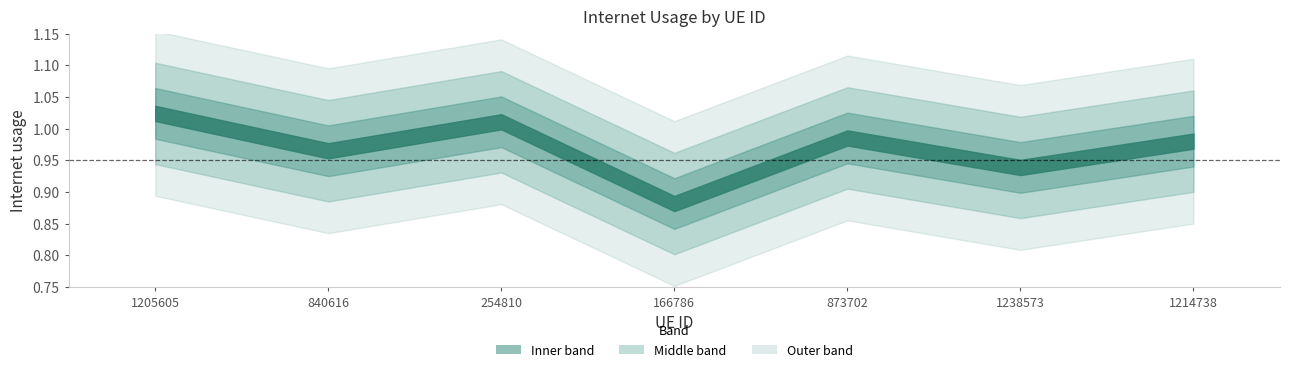

How many lines are shown in the chart?

1